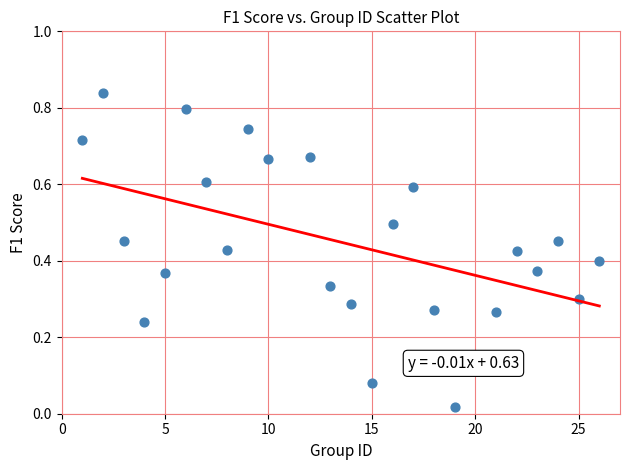

What is the range of X values (max minus min)?

25.0